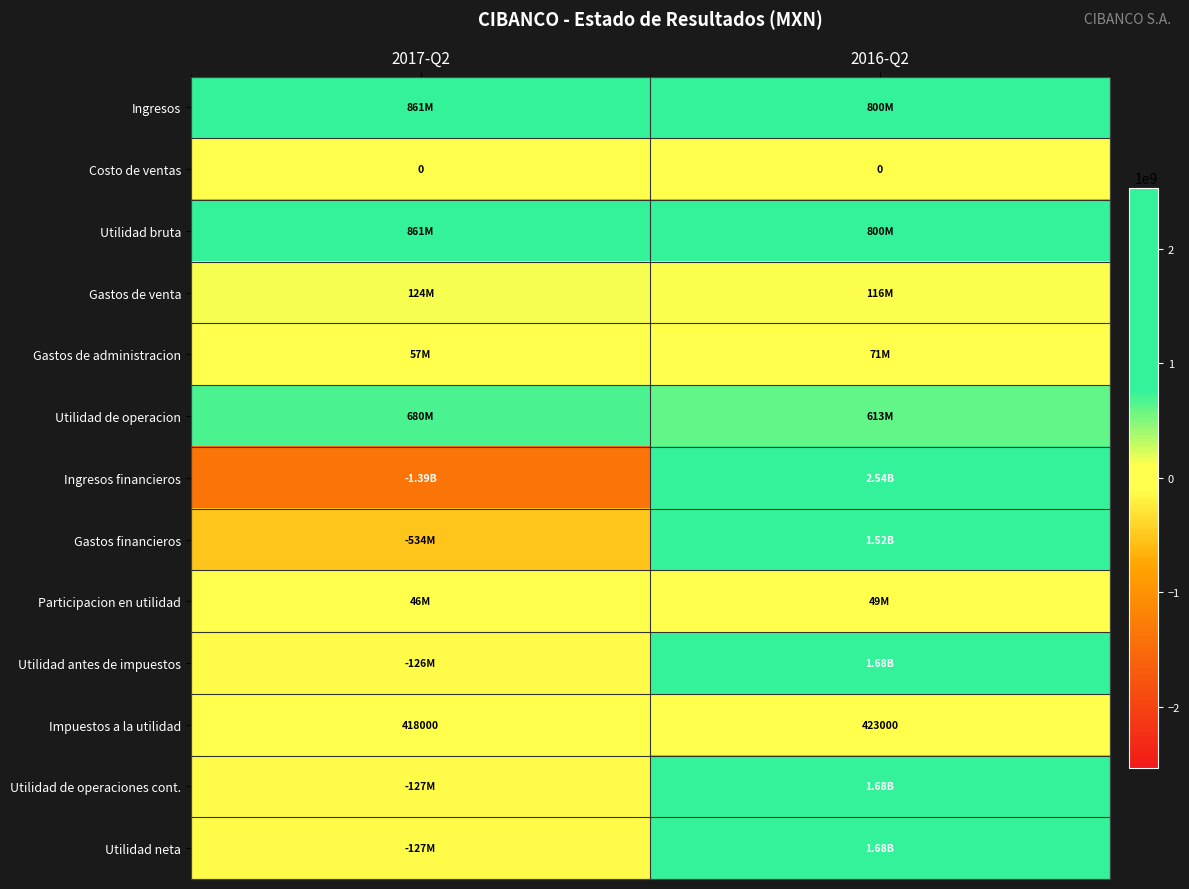

At which label does Ingresos financieros reach its minimum?

2017-Q2